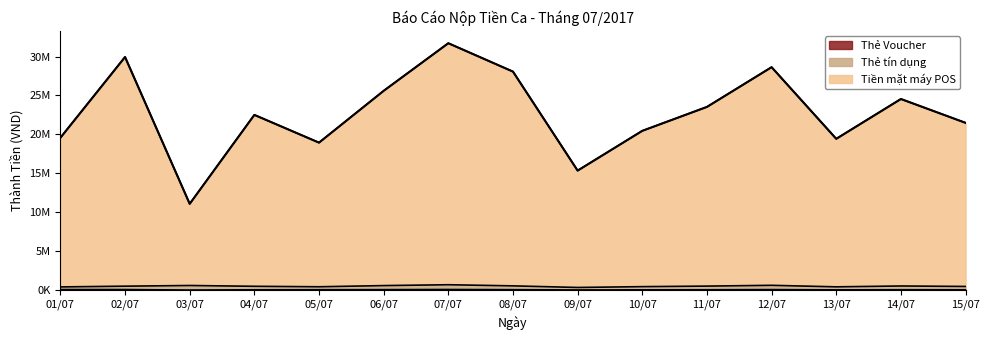

Which series has the widest spread of values?

Tiền mặt máy POS